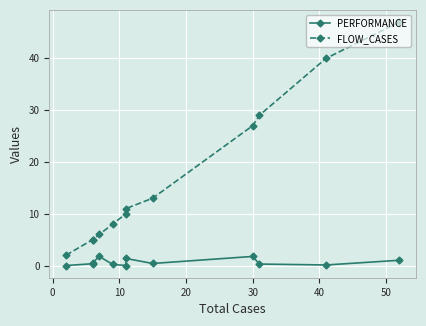

Reading left to right, what are all the values shown in this chart?

PERFORMANCE: 0.0	0.3	0.5	1.8	0.2	0.0	1.4	0.4	1.8	0.3	0.1	1.0
FLOW_CASES: 2.0	5.0	5.0	6.0	8.0	10.0	11.0	13.0	27.0	29.0	40.0	47.0